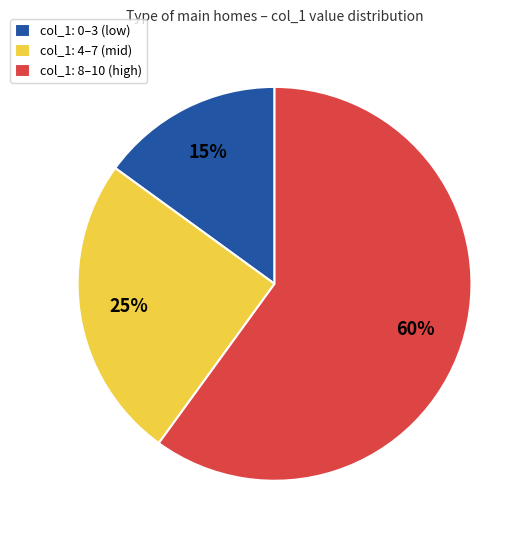

Does col_1: 8–10 (high) represent more than half of the total?

Yes